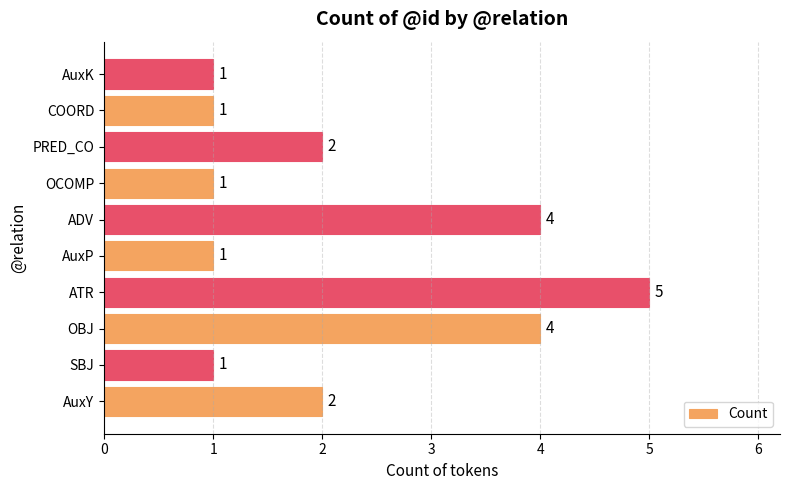

At which category does the chart reach its peak across all series?

ATR